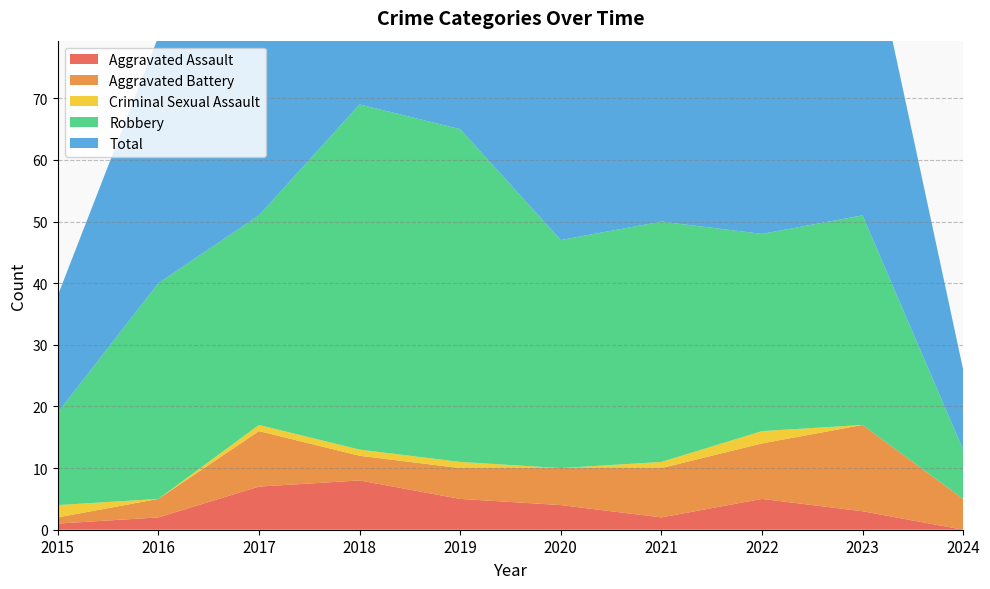

True or false: Aggravated Battery and Robbery intersect in this chart.

False